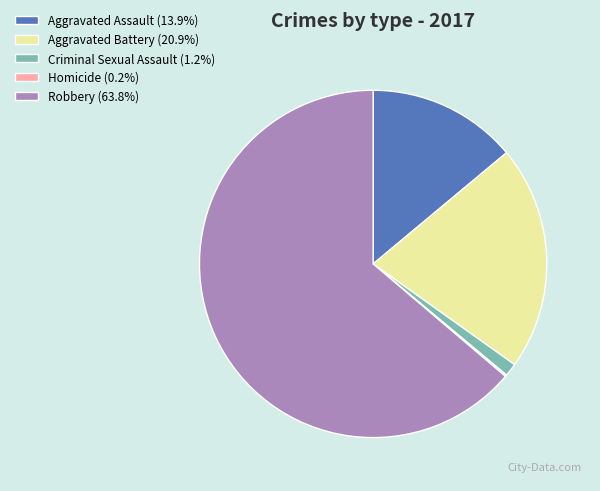

Is the sum of Aggravated Battery (20.9%) and Robbery (63.8%) greater than half?

Yes